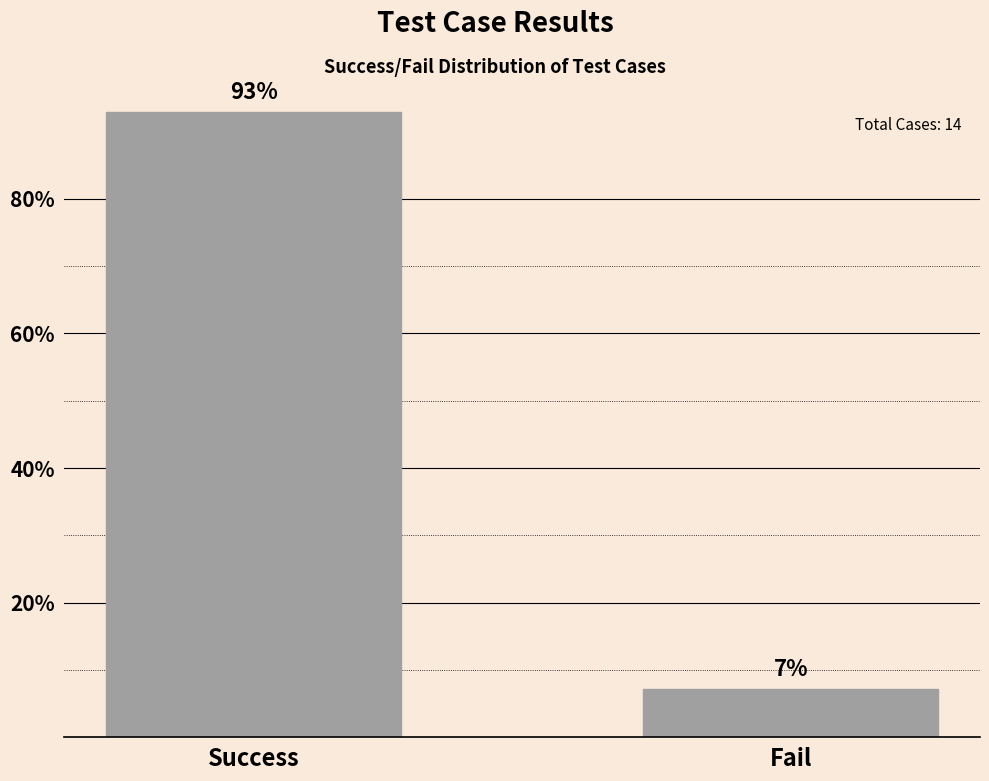

List the labels in order of value, smallest first.

Fail, Success